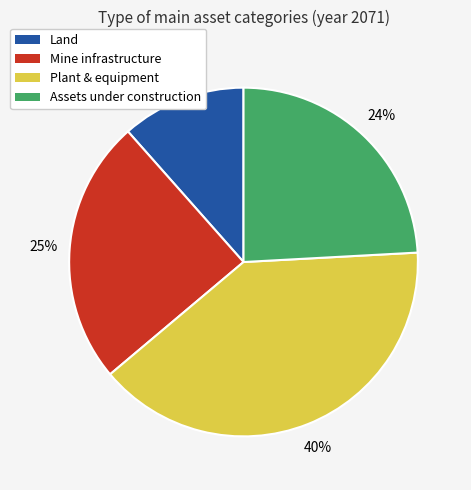

To the nearest percent, what portion does Assets under construction represent?

24%